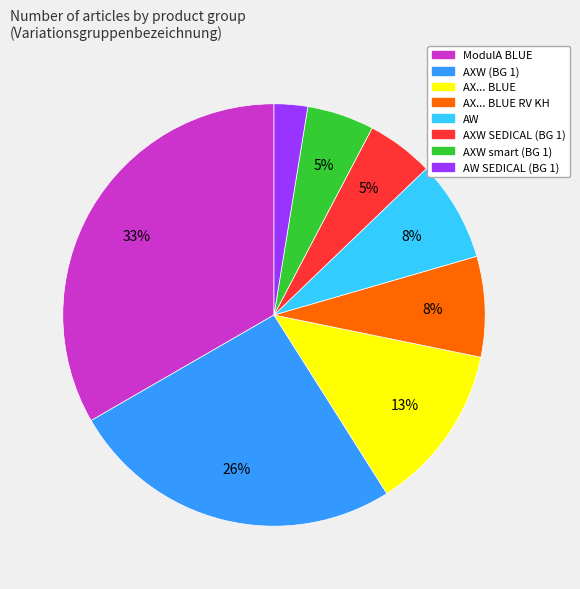

Is there a majority slice in this chart?

No